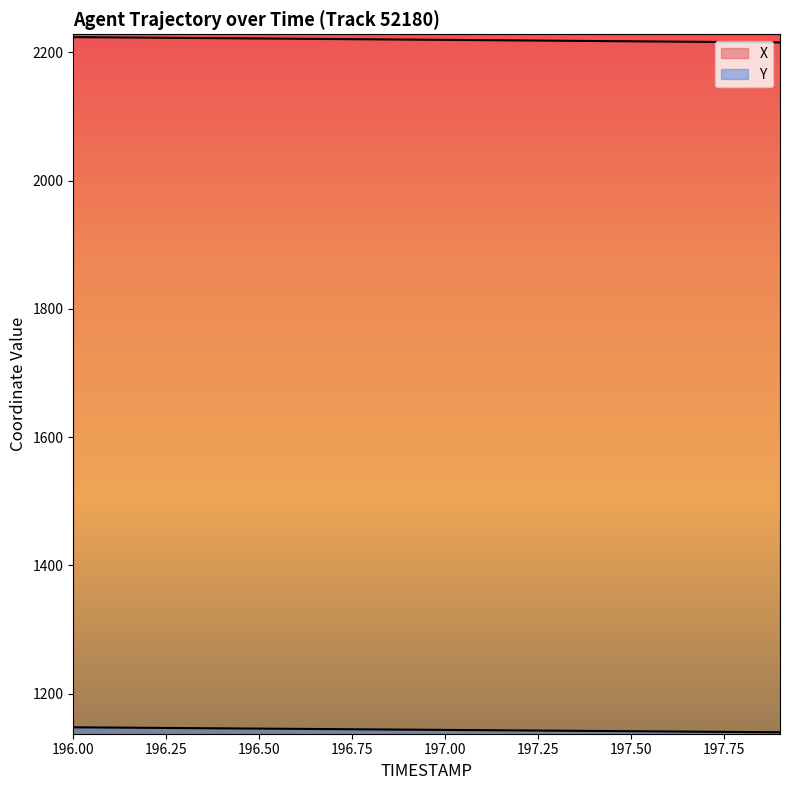

Does the chart have visible grid lines?

No